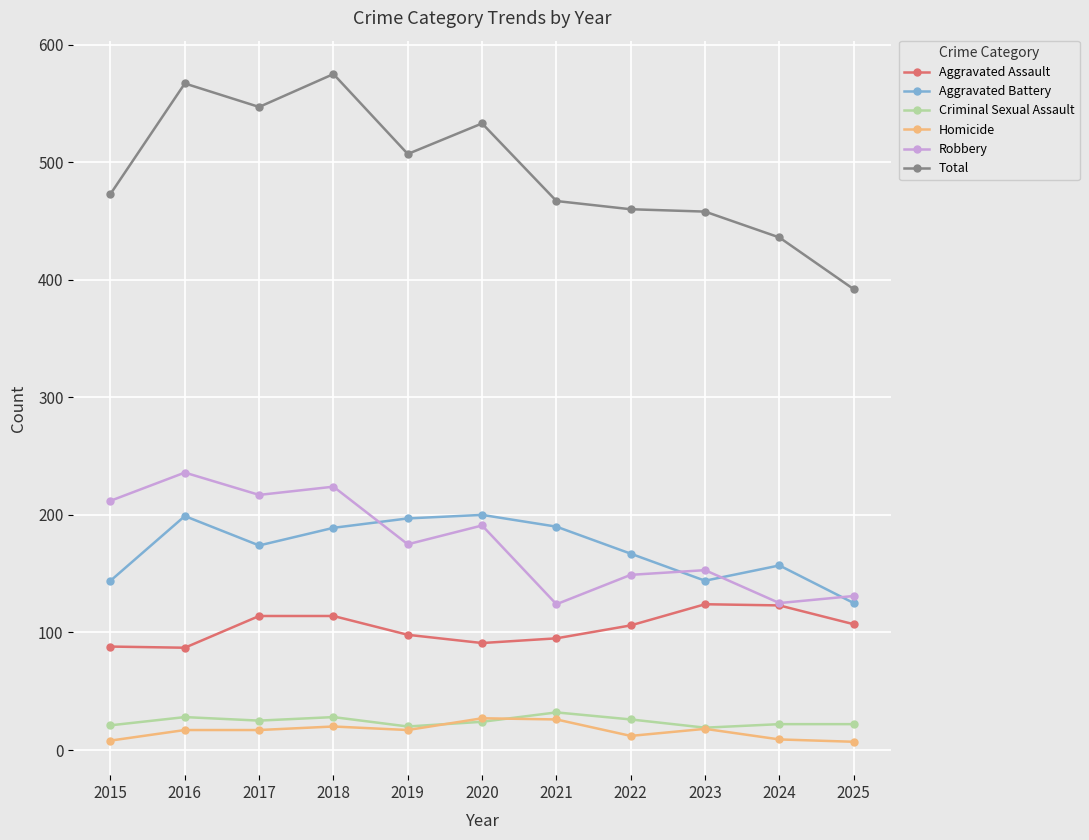

What is the value of the Total point at the 7th from the left?

467